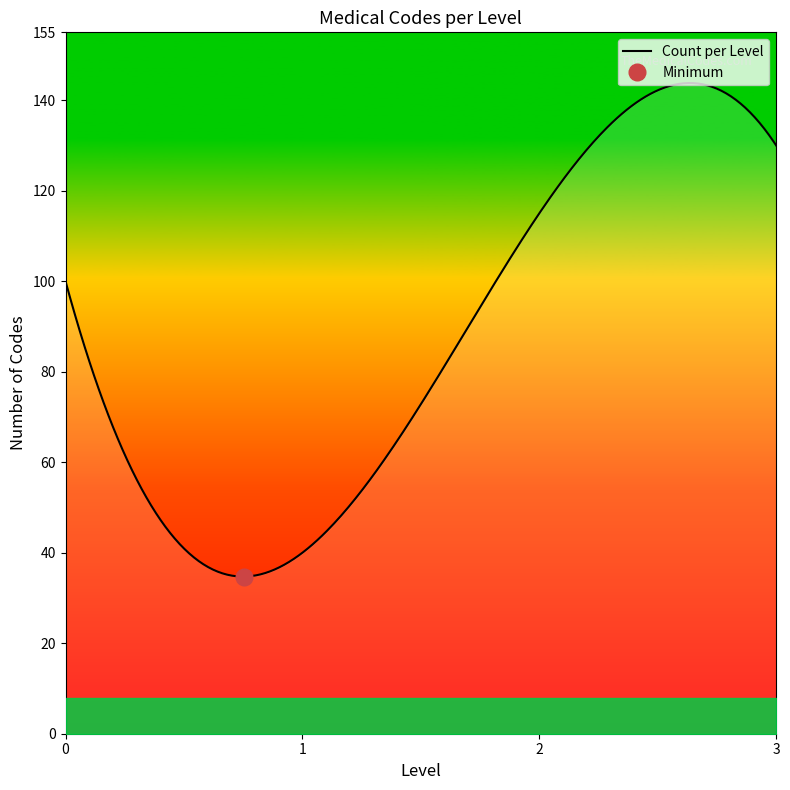

The chart shows a value of 115 at Level 2. True or false?

True